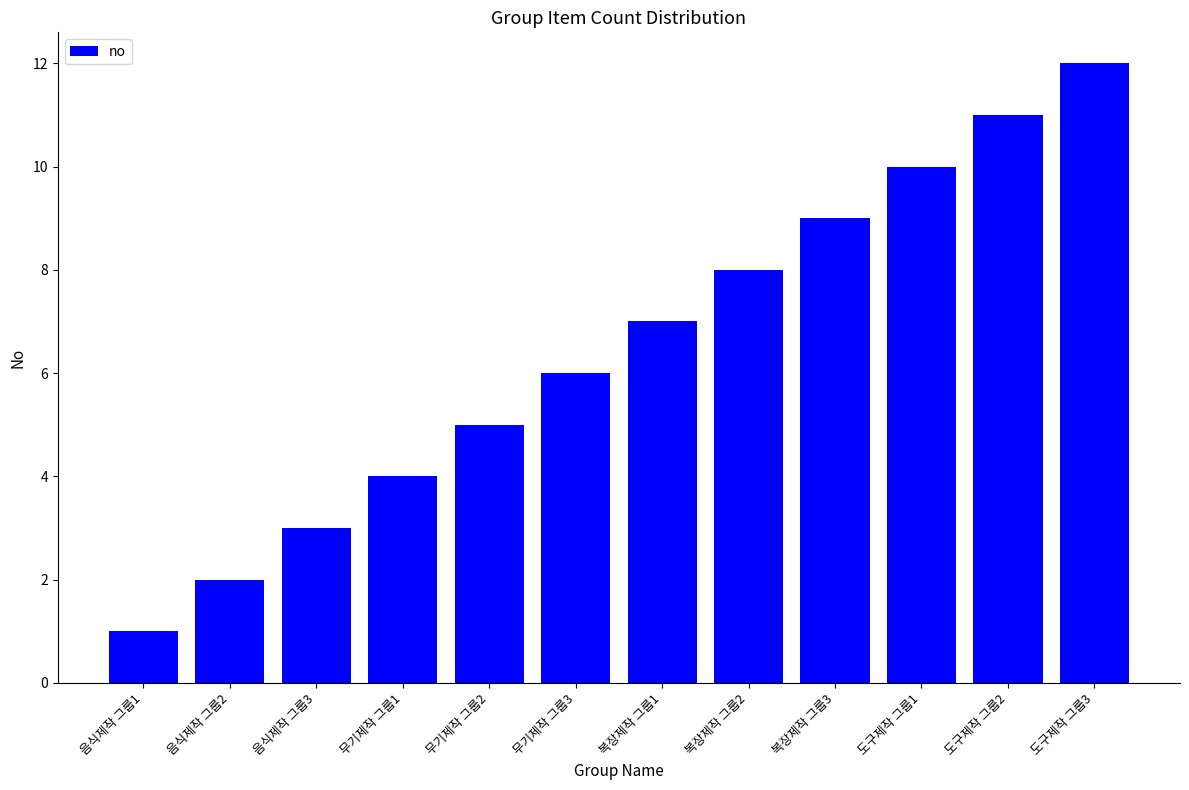

How many values are below 7?

6